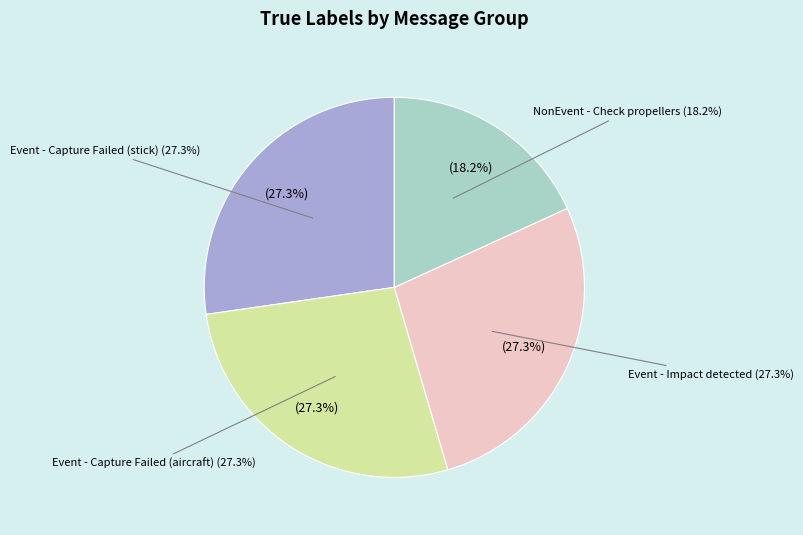

Is it true that Event - Capture Failed (aircraft) is 14% of the pie?

False